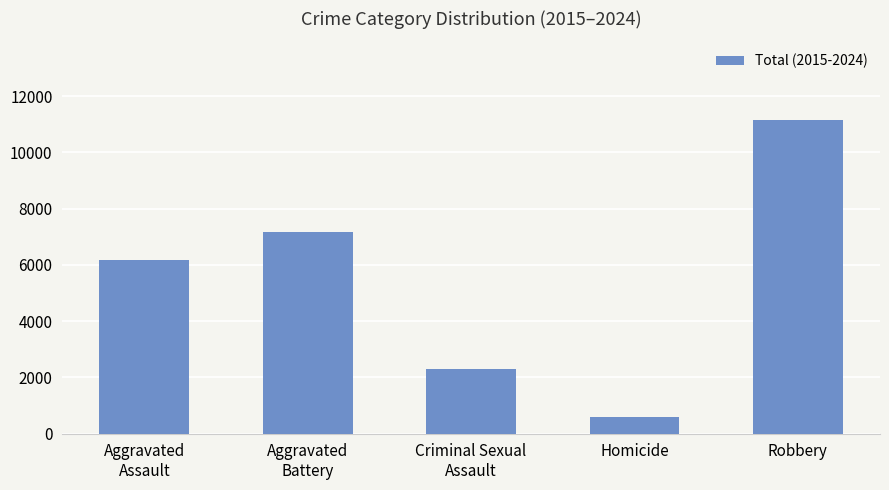

What is the label of the 2nd bar from the right?

Homicide